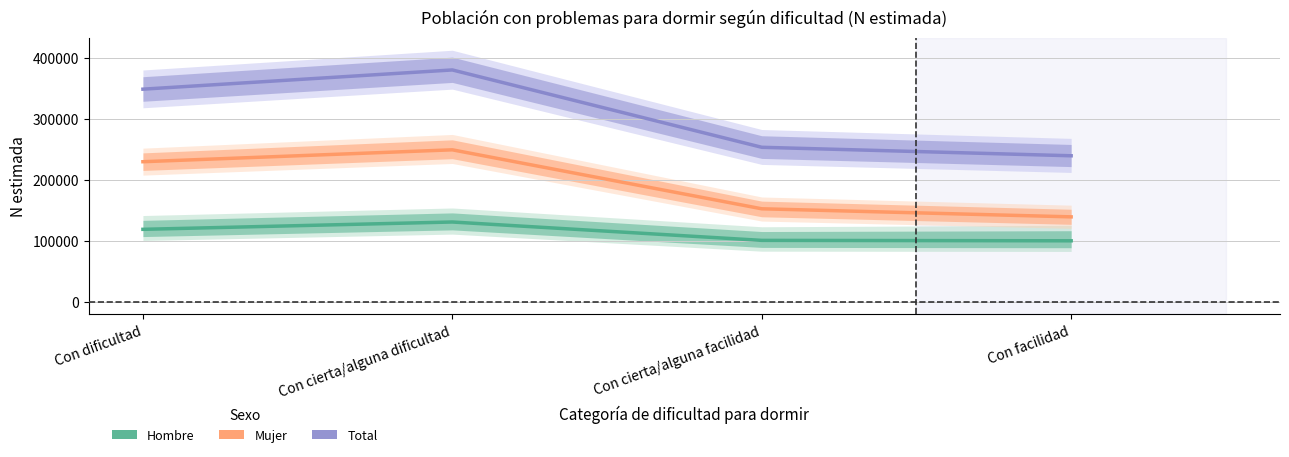

Reading left to right, extract all data points from this chart.

Hombre: 118876	130877	100777	100091
Mujer: 229653	249154	152524	139315
Total: 348529	380031	253301	239406